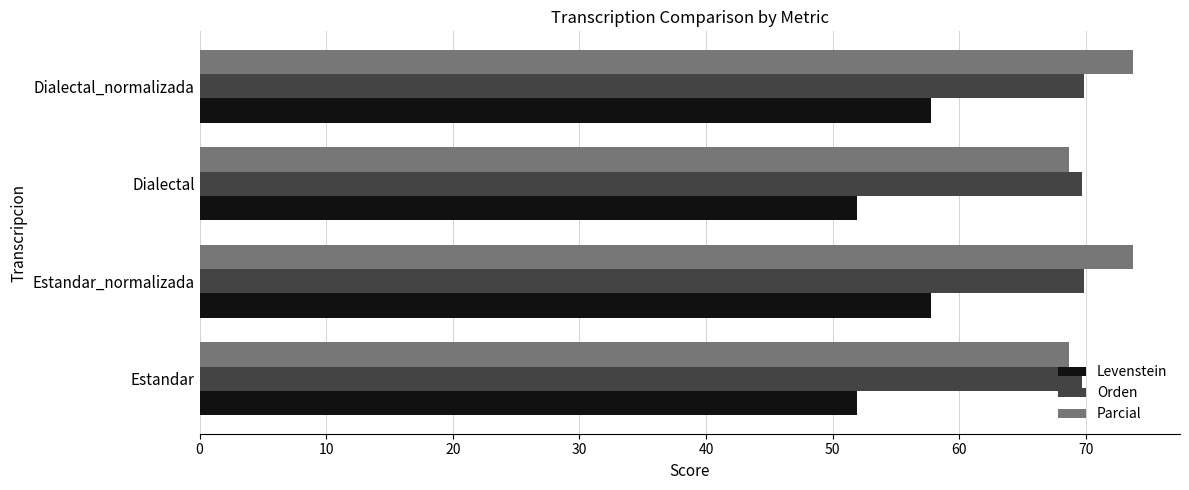

What is the minimum value shown in the chart?

51.9